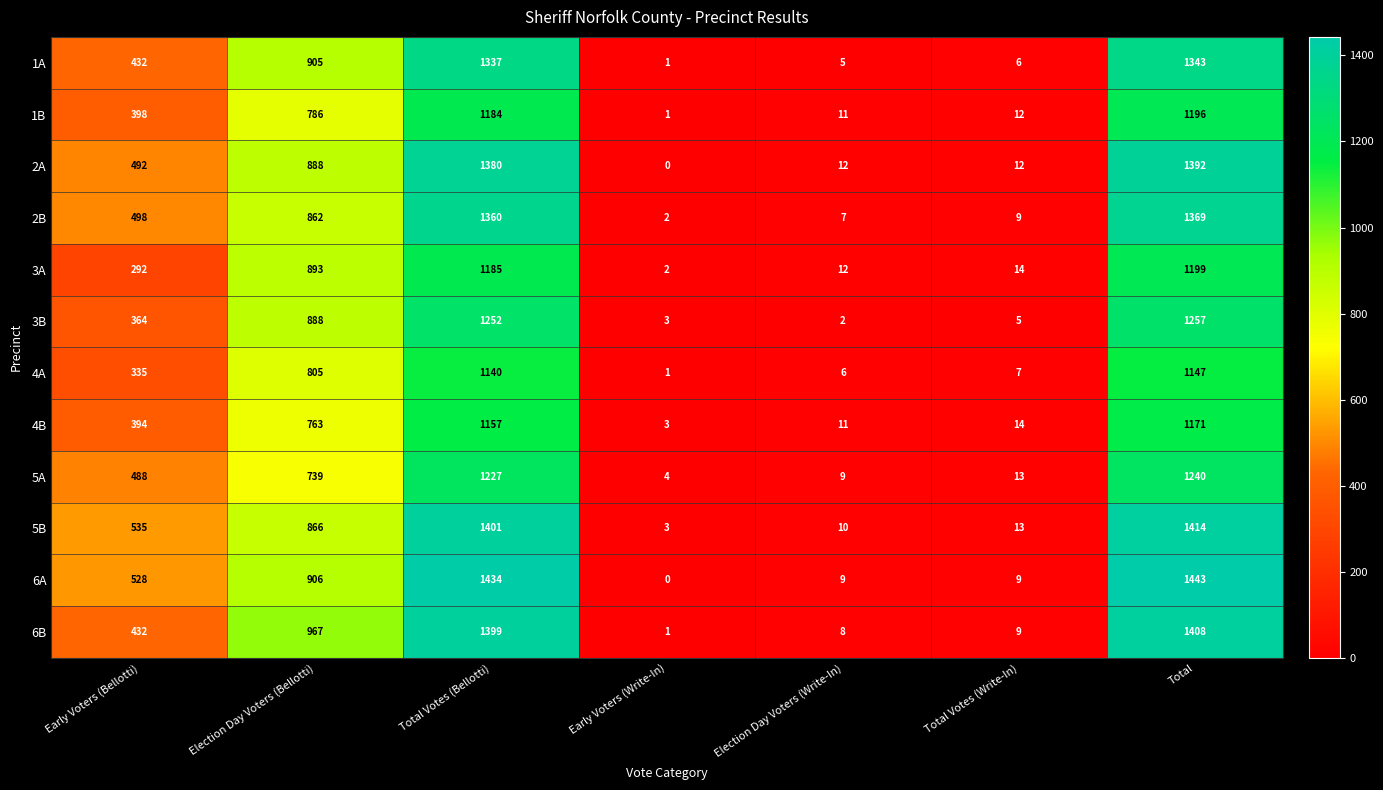

At which label does 5A reach its minimum?

Early Voters (Write-In)